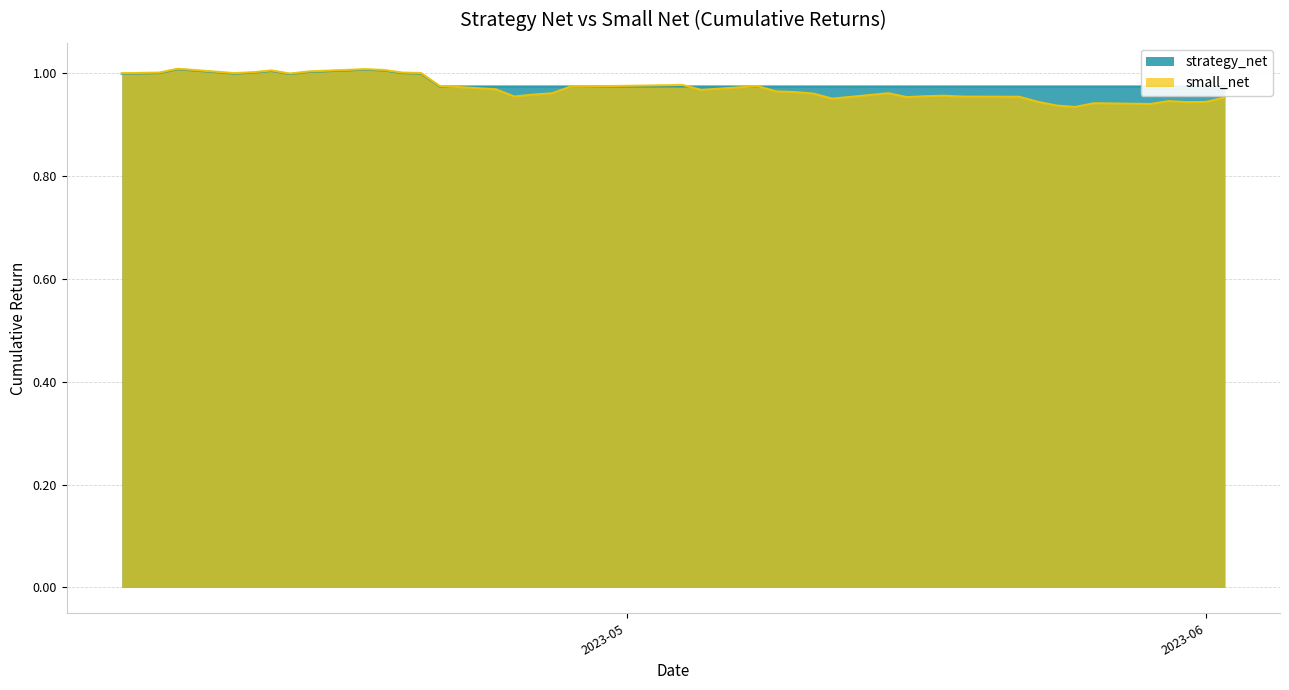

Which has a higher value, 2023-06-02 or 2023-05-18?

2023-05-18